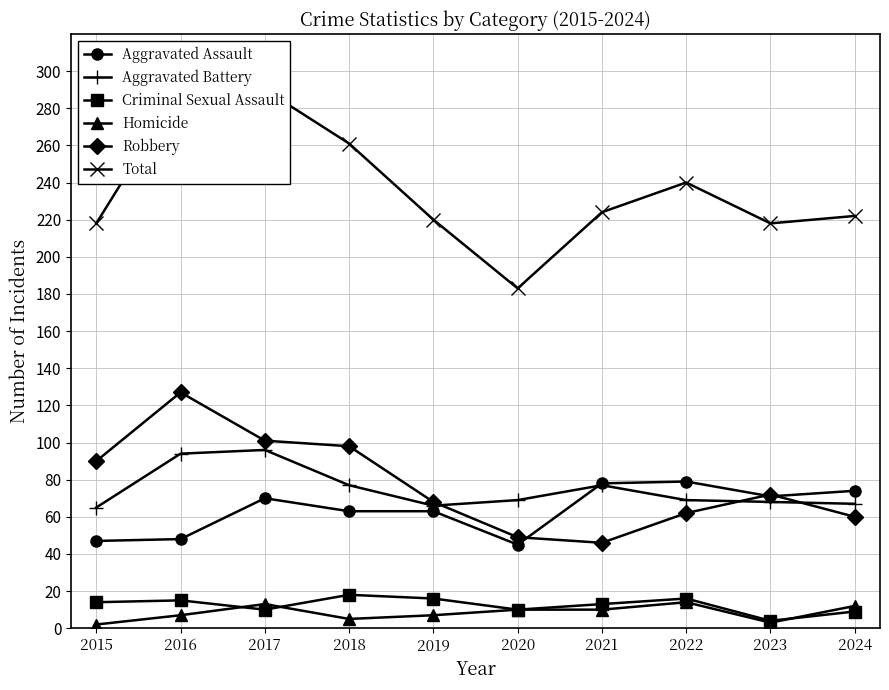

How many lines are shown in the chart?

6